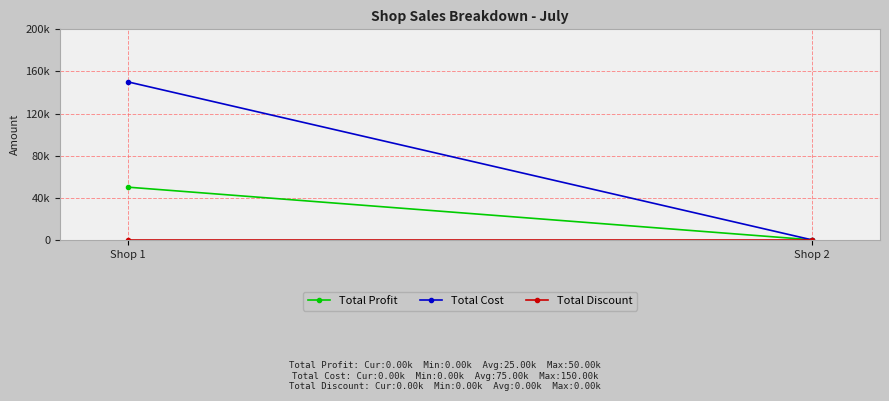

At which label is Total Discount closest to 0?

Shop 1